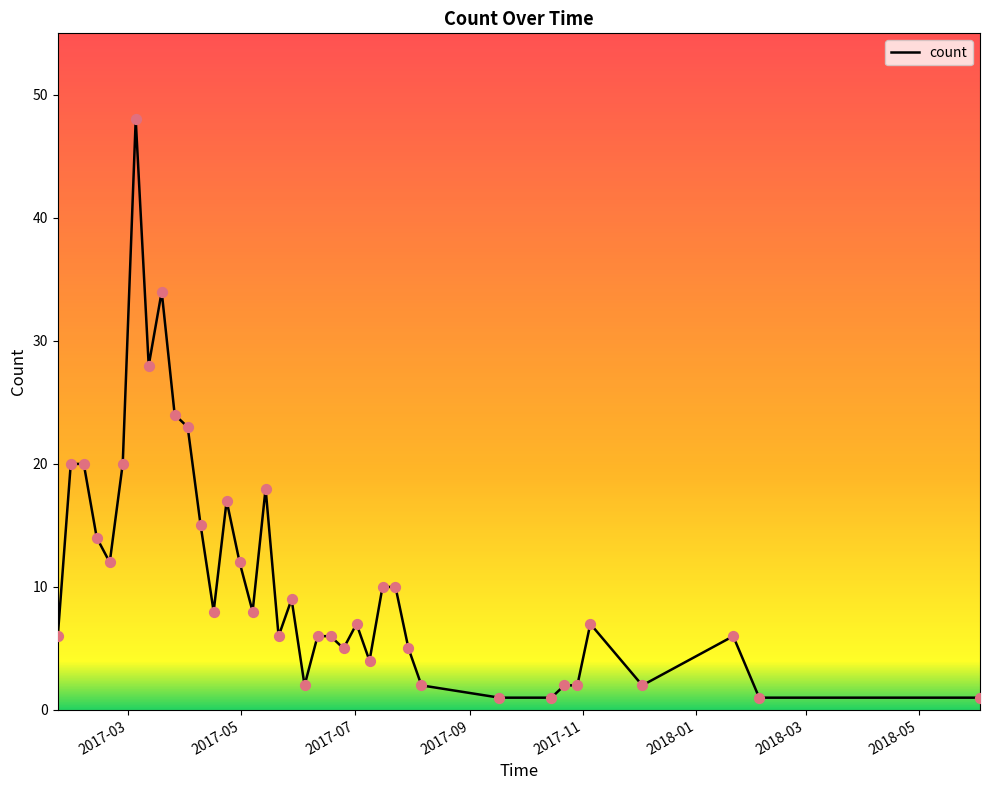

What is the maximum value shown in the chart?

48